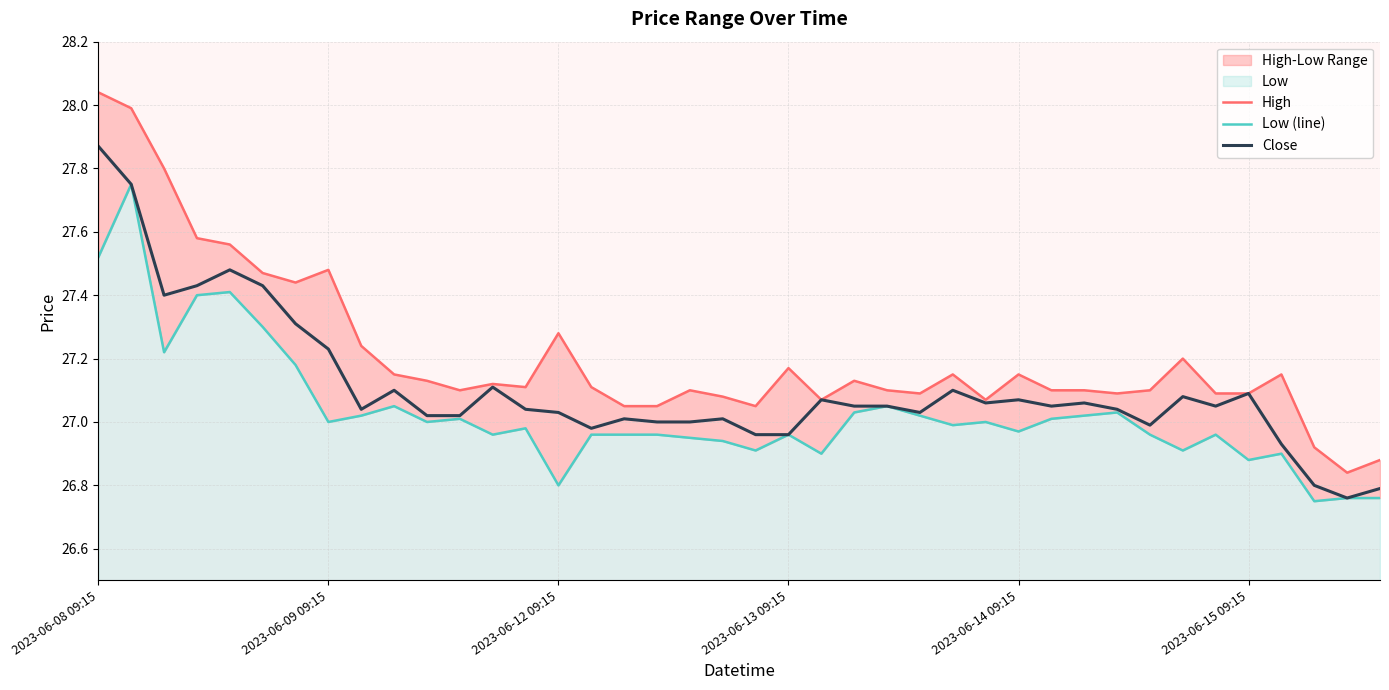

What is the difference between the second highest and second lowest values in the High series?

1.1